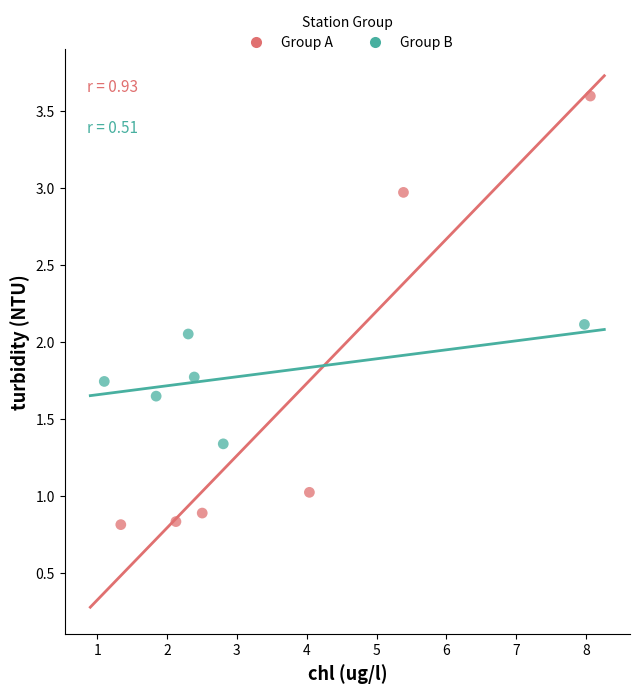

Which series has the widest spread of Y values?

Group A